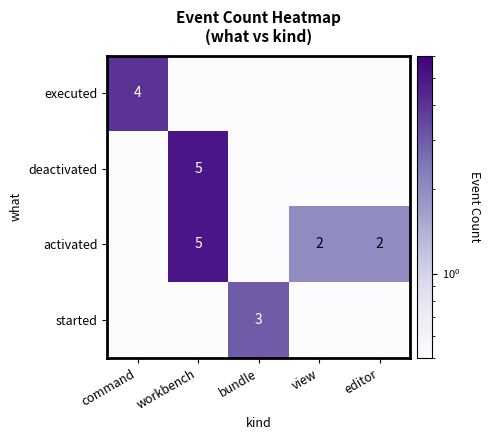

True or false: activated has a value of 5.0 at workbench.

True